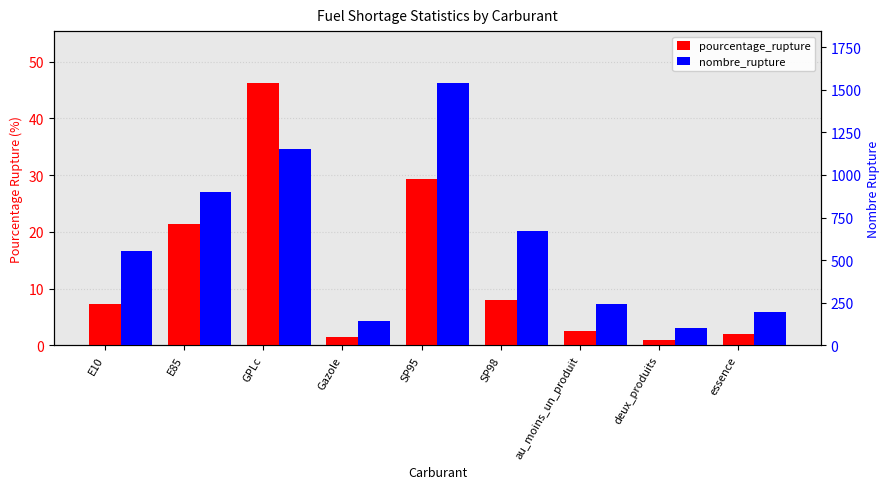

How many bars are there in each group?

2